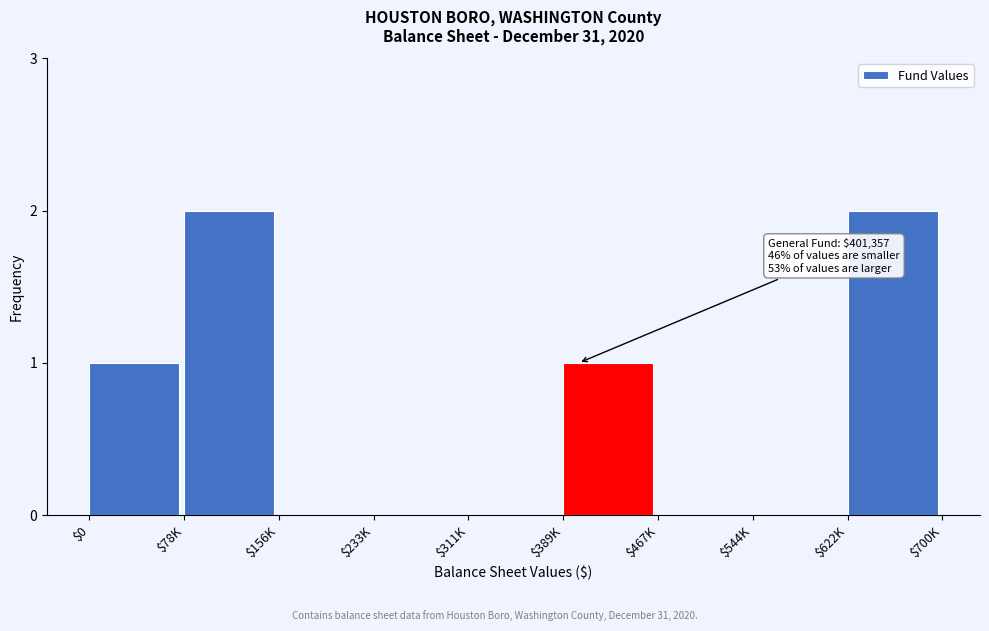

The value at $389K is 1. True or false?

True